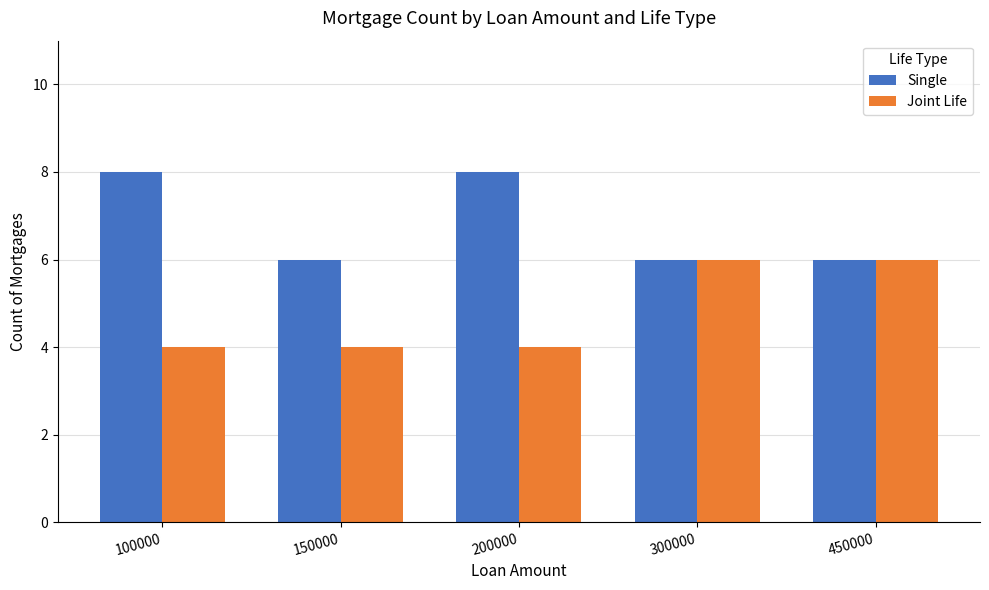

Reading left to right, extract all data points from this chart.

Single: 8	6	8	6	6
Joint Life: 4	4	4	6	6